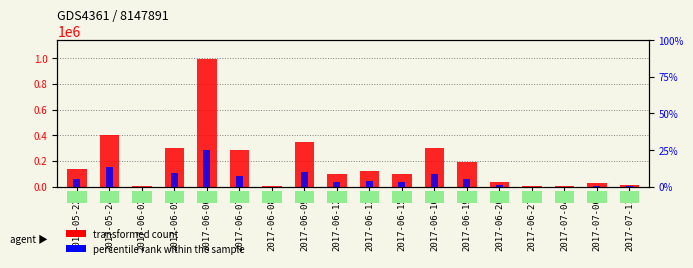

What is the spread (max minus min) of values at 2017-07-06?

20100